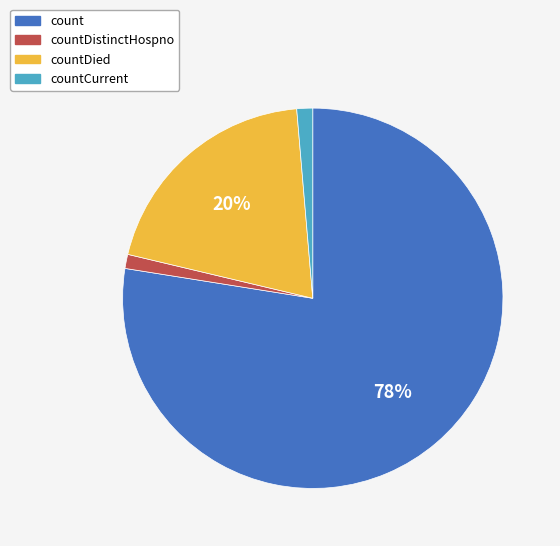

To the nearest percent, what is the average slice percentage?

25%